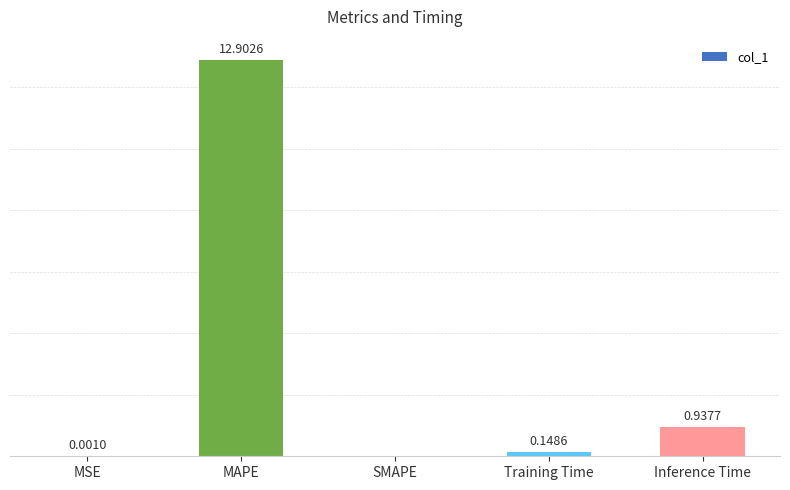

At which label is the value closest to 6?

Inference Time